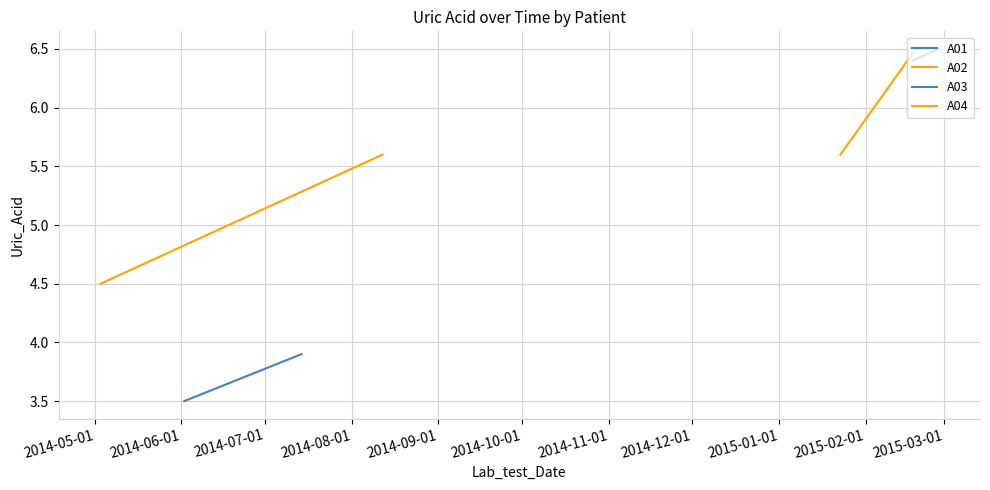

What is the value of the A02 point at the 2nd from the left?

5.6